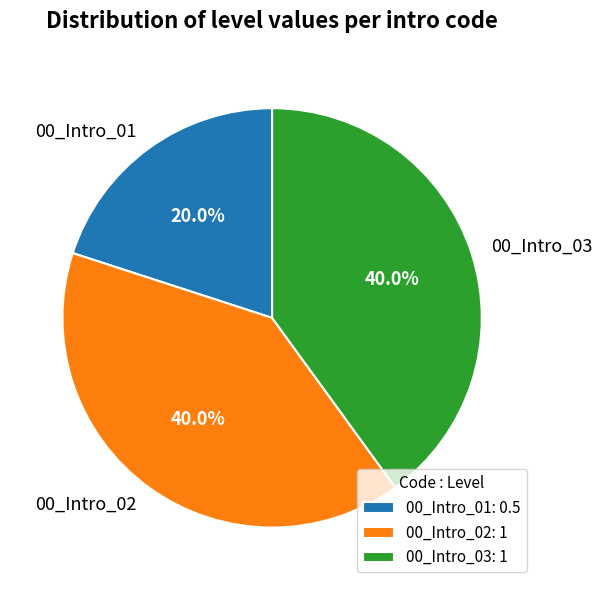

Which category has the smallest portion of the pie?

00_Intro_01